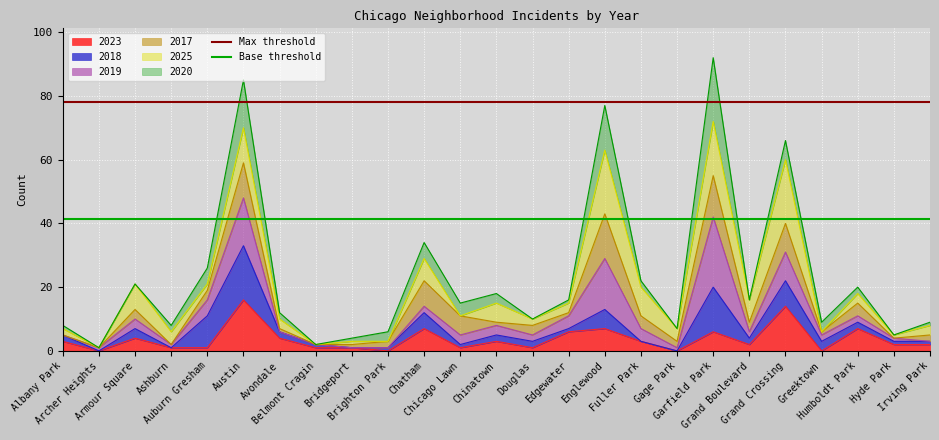

Is it true that Base threshold equals 64.2 at Archer Heights?

False